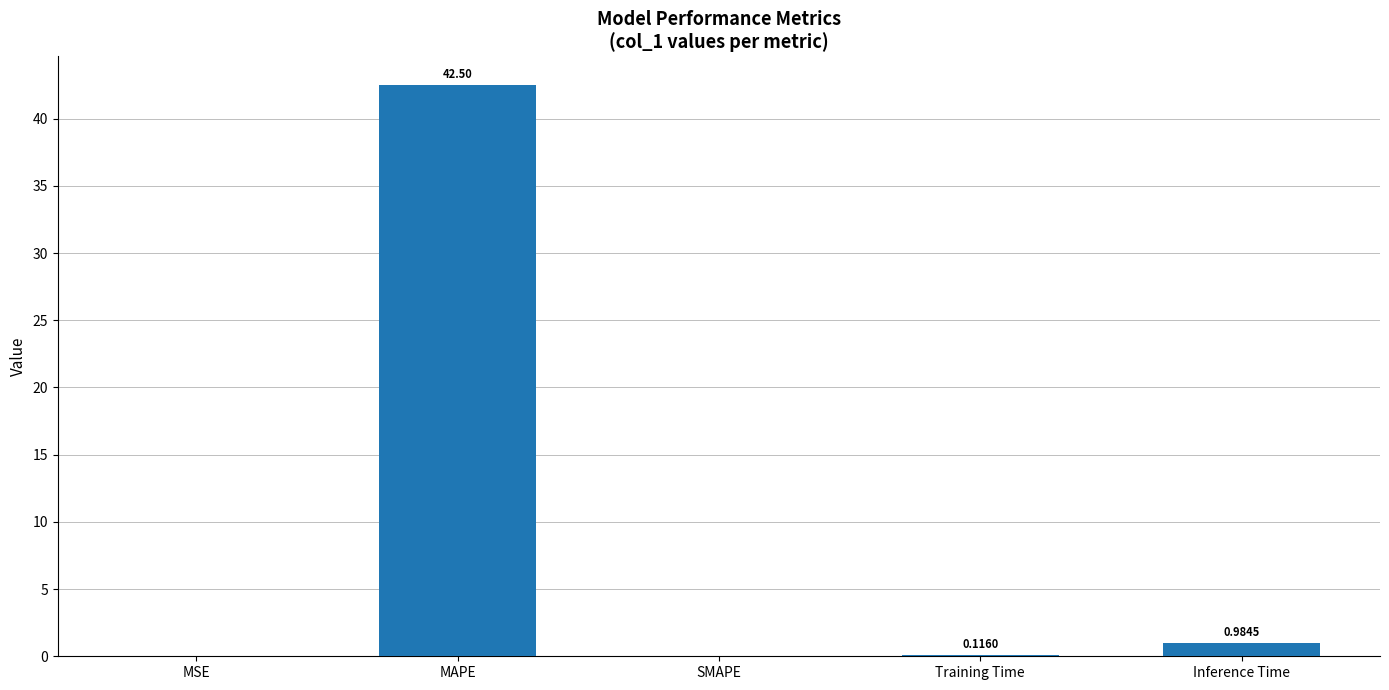

What is the sum of the values at Training Time and MAPE?

42.6